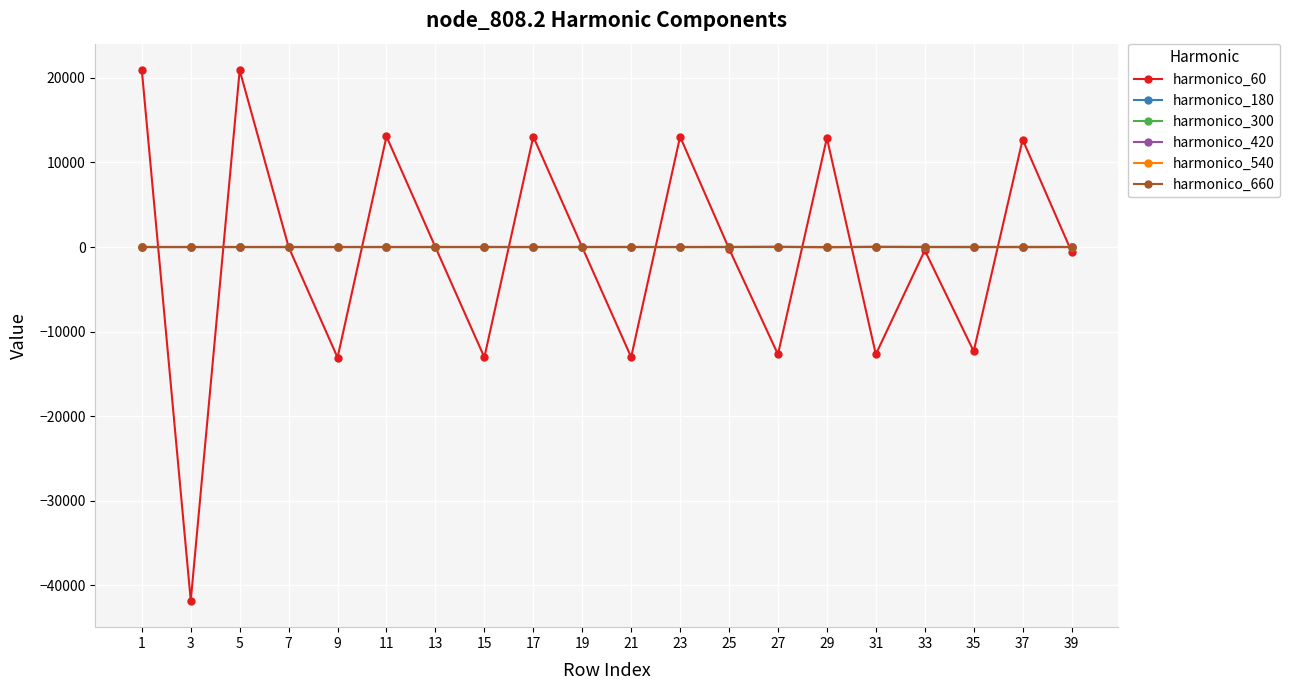

What is the value of the harmonico_420 point at the 9th from the left?

-0.5